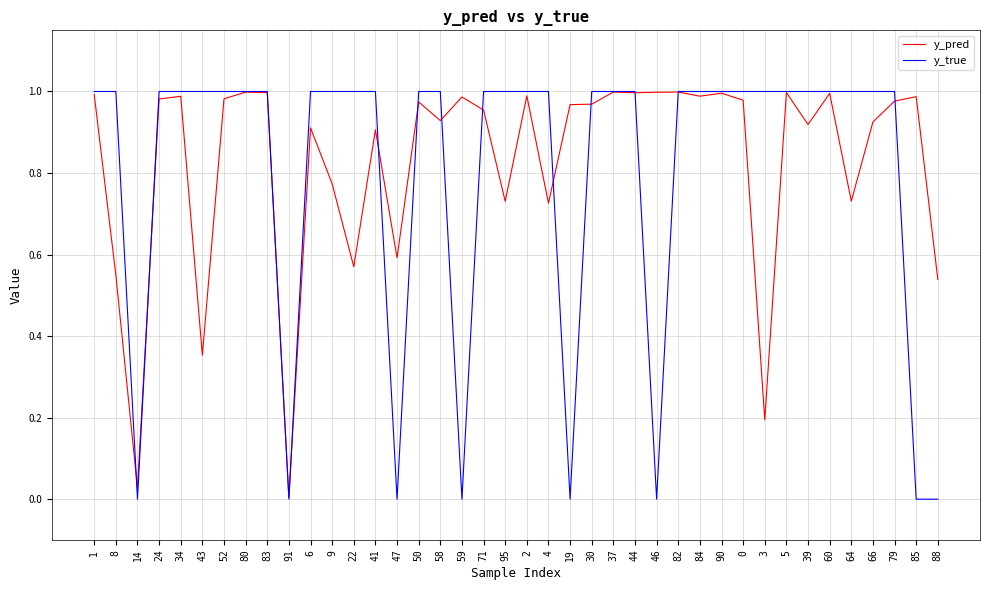

How many y_true values are between 1 and 2?

32